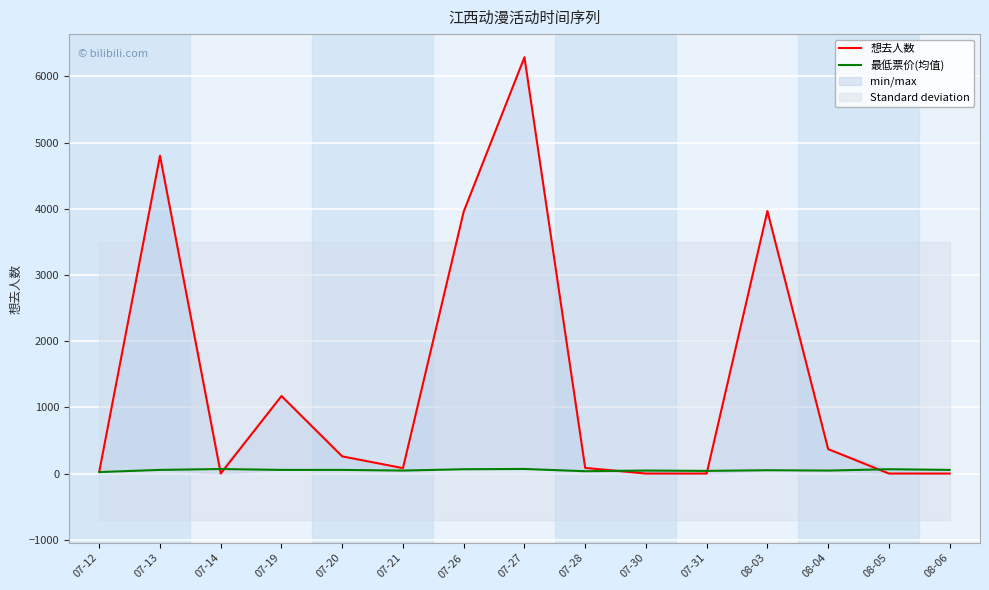

What is the label of the 2nd point from the right?

08-05